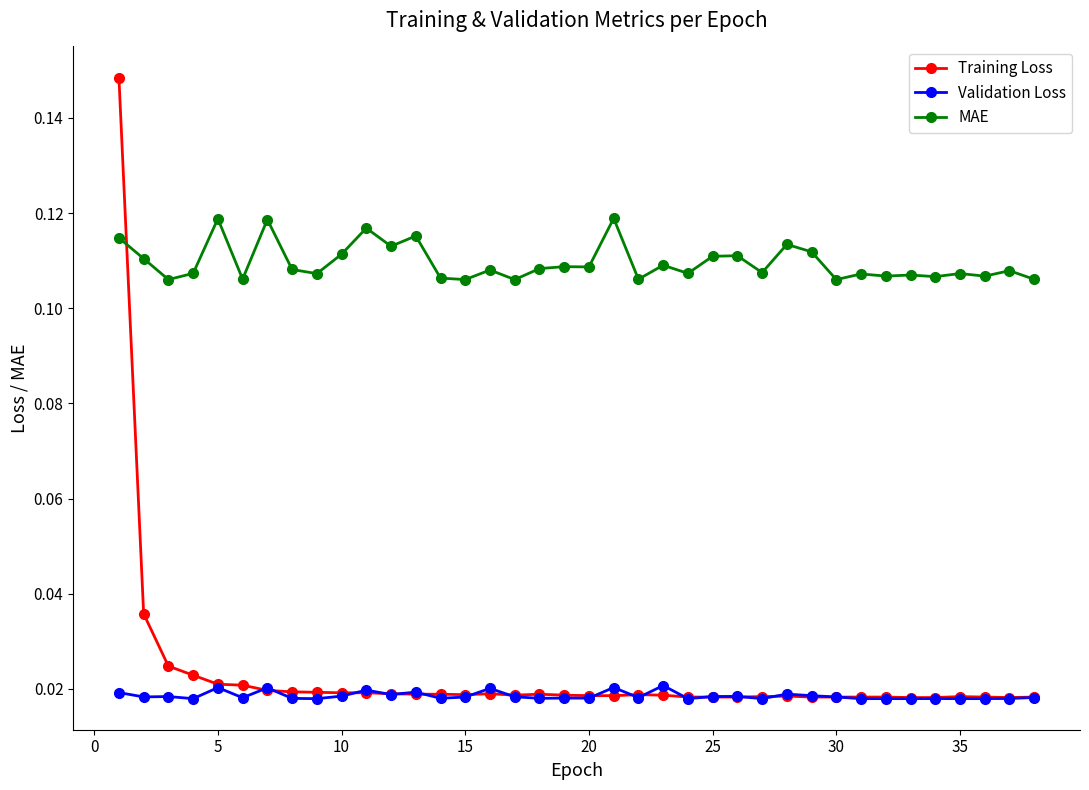

Which series has the largest range (max minus min)?

Training Loss